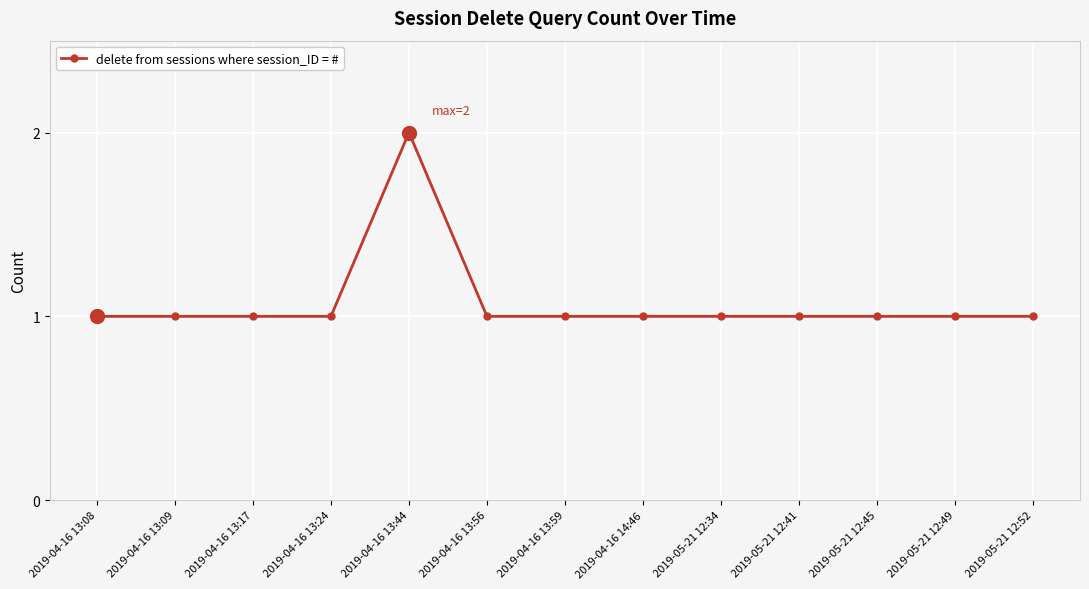

What is the label of the 4th point from the left?

2019-04-16 13:24